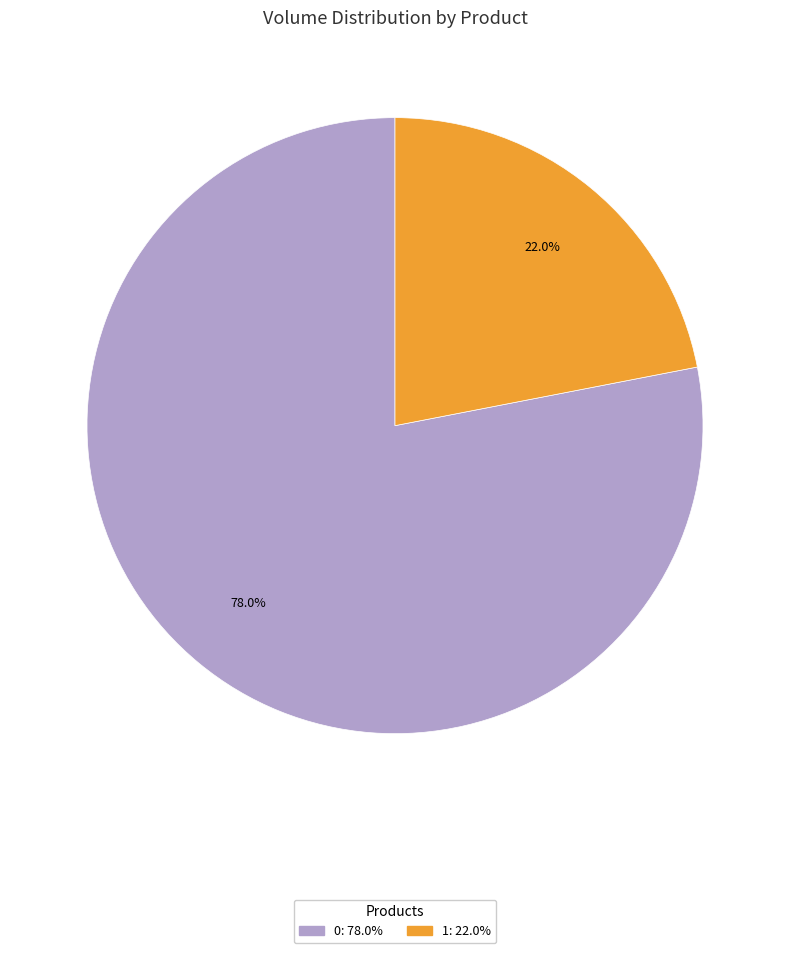

Combined, what portion of the pie is 1 and 0?

100.0%